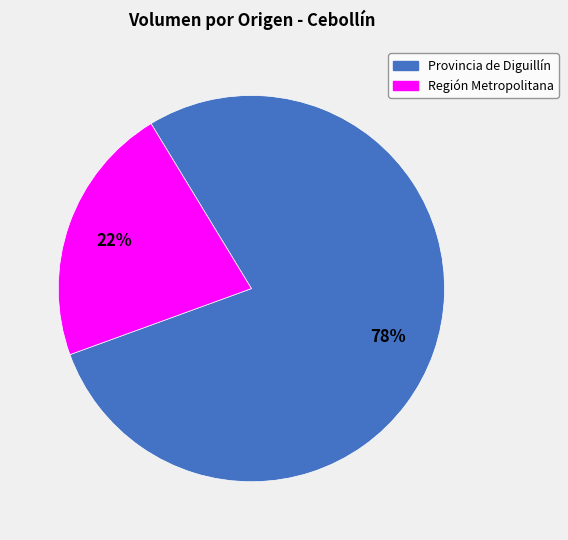

What is the smallest slice in the pie chart?

Región Metropolitana